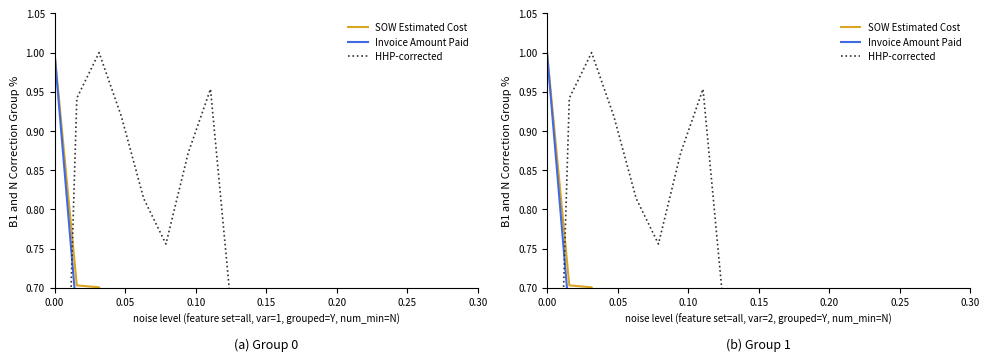

Reading left to right, list all the values displayed in this chart.

SOW Estimated Cost: 1.0	0.7	0.7	0.6	0.6	0.6	0.6	0.6	0.5	0.5	0.5	0.4	0.4	0.4	0.4	0.4	0.4	0.2	0.1	0.1
Invoice Amount Paid: 1.0	0.7	0.7	0.6	0.6	0.6	0.6	0.5	0.5	0.5	0.4	0.4	0.4	0.4	0.4	0.4	0.4	0.2	0.1	0.1
HHP-corrected: 0.0	0.9	1.0	0.9	0.8	0.8	0.9	1.0	0.7	0.0	0.7	0.7	0.6	0.6	0.6	0.6	0.6	0.3	0.0	0.0